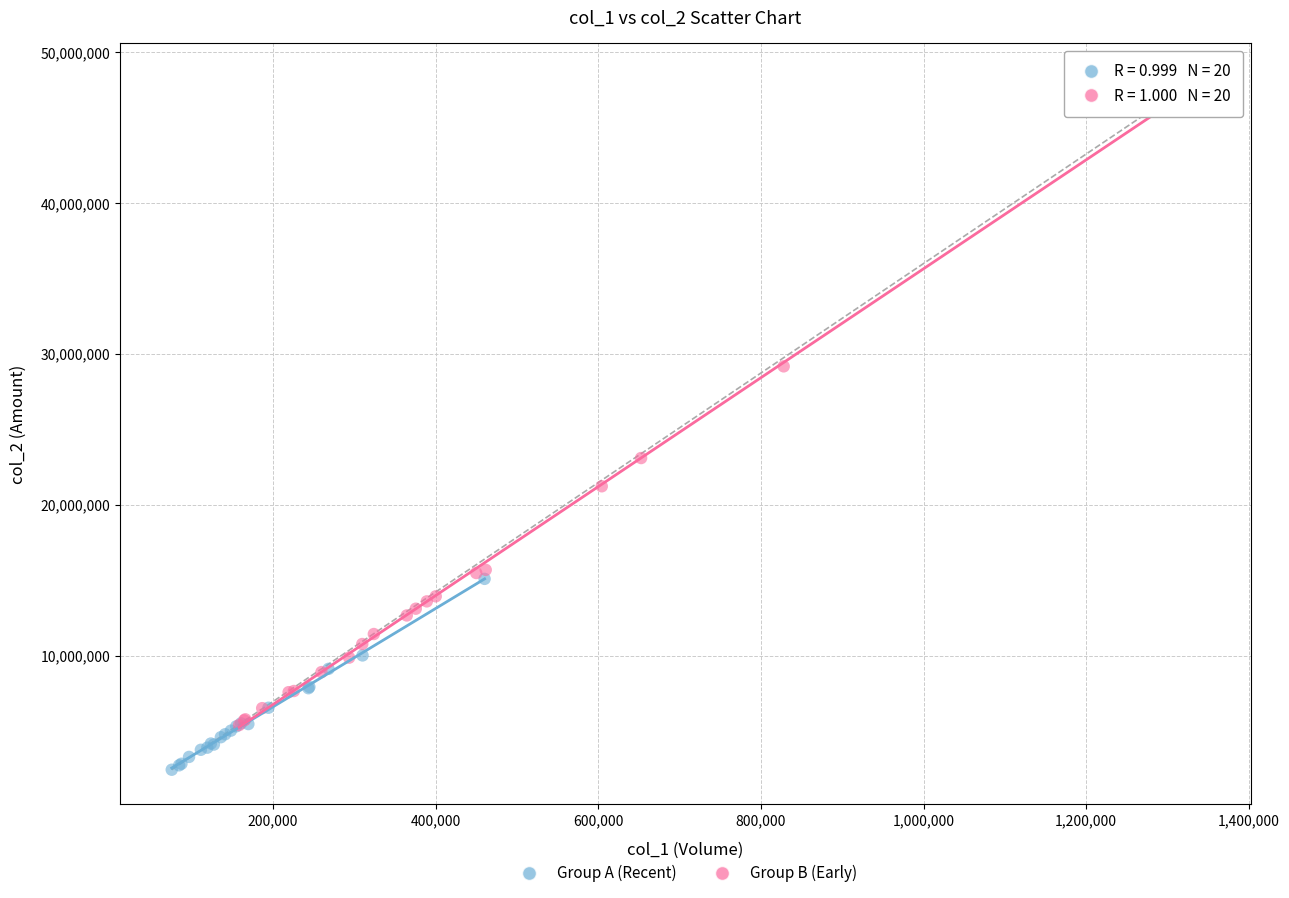

Which series reaches the maximum Y coordinate?

Group B (Early)